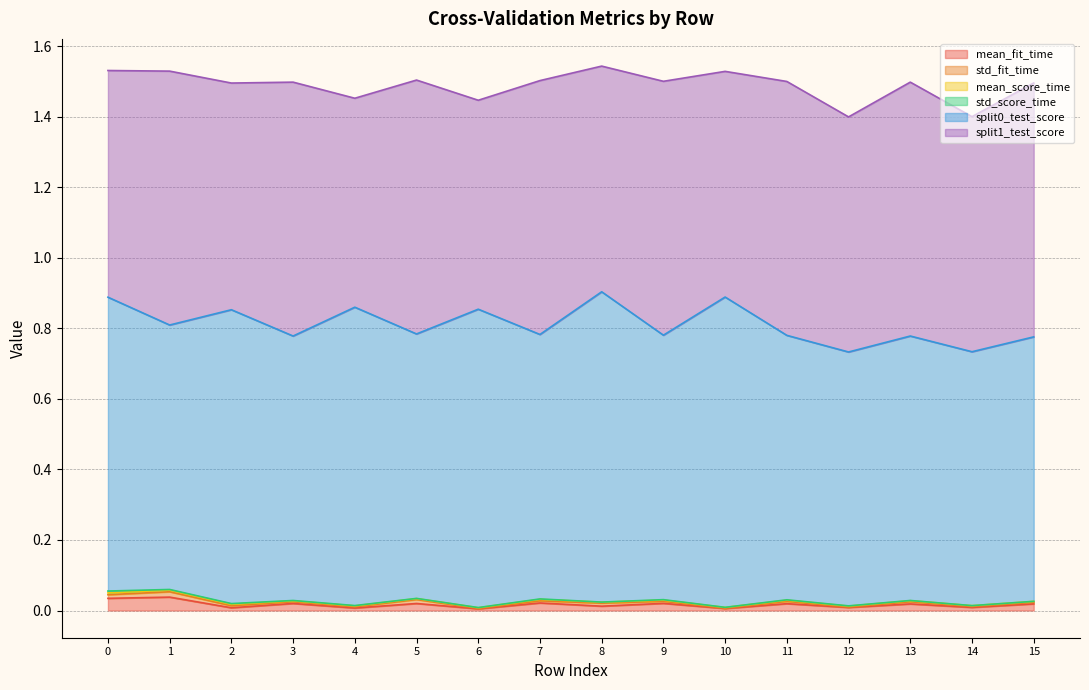

Is it true that split0_test_score equals 0.8 at 4?

True